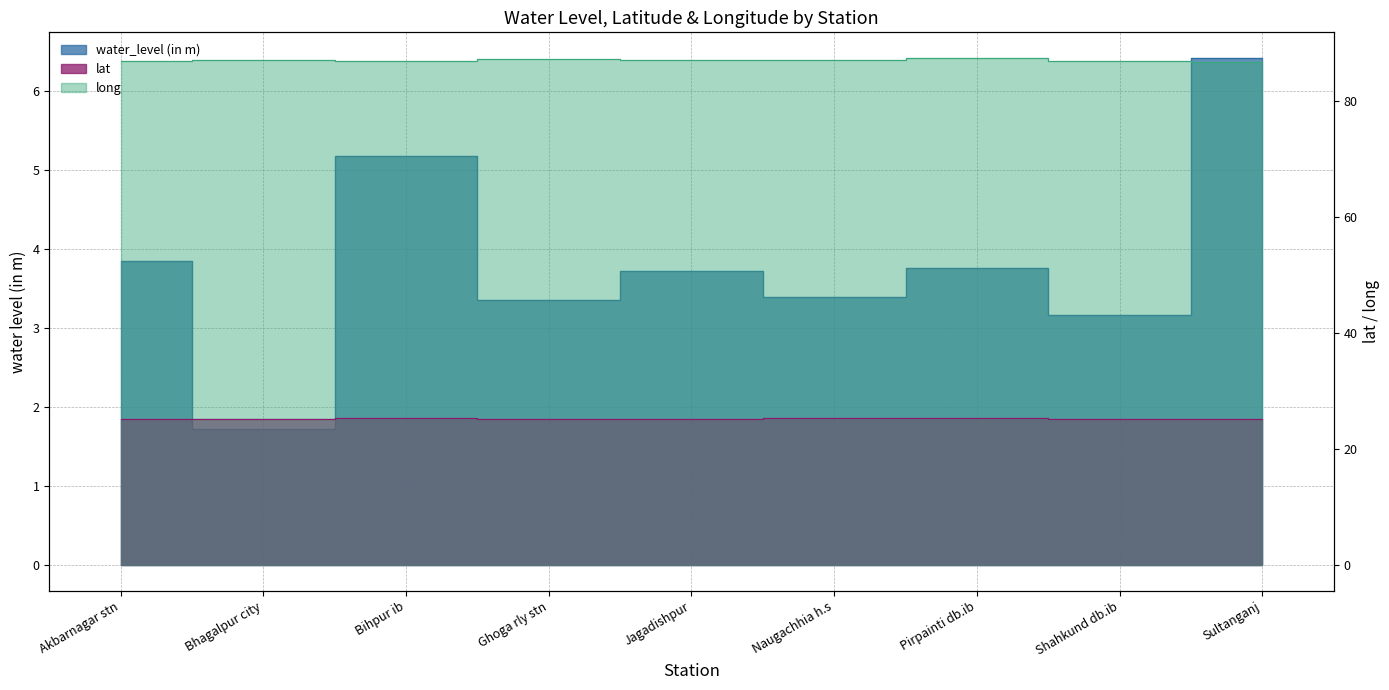

What is the greatest value displayed?

87.4